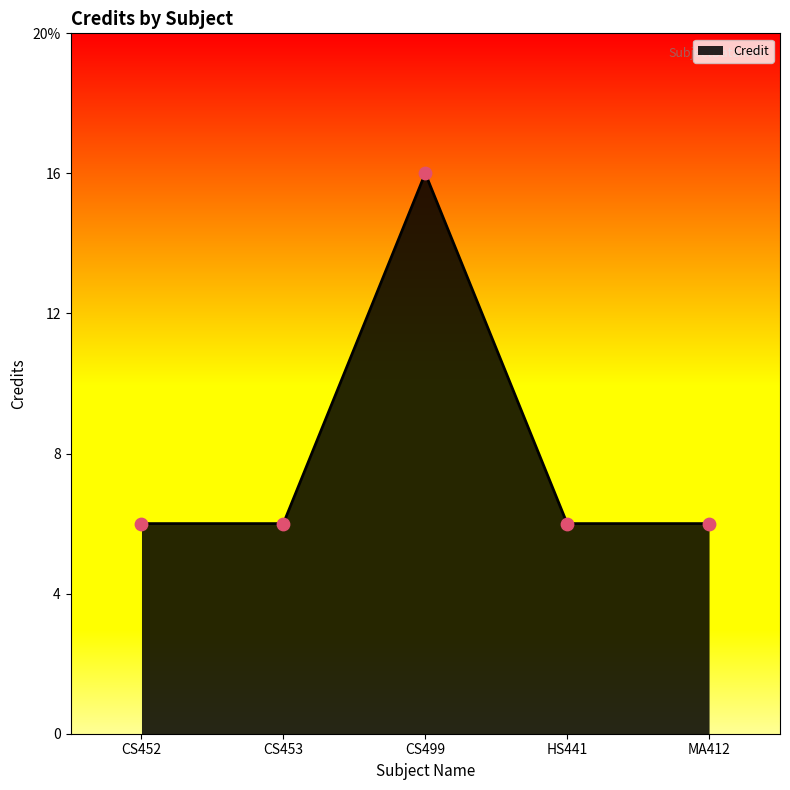

Approximately how many times larger is the value at CS452 compared to CS453?

1.0